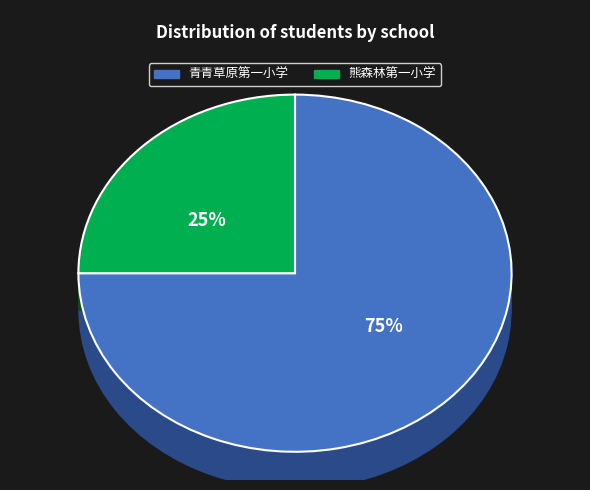

What is the ratio of the value at 熊森林第一小学 to the value at 青青草原第一小学?

0.3